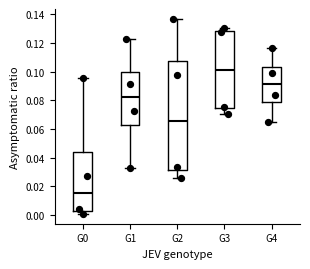

Which box has the lowest median line?

G0